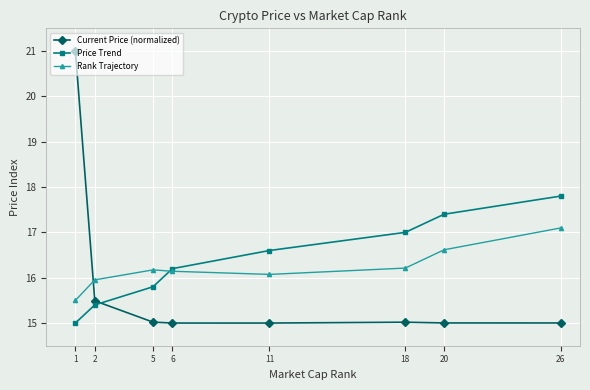

How many times do Rank Trajectory and Price Trend cross each other?

1